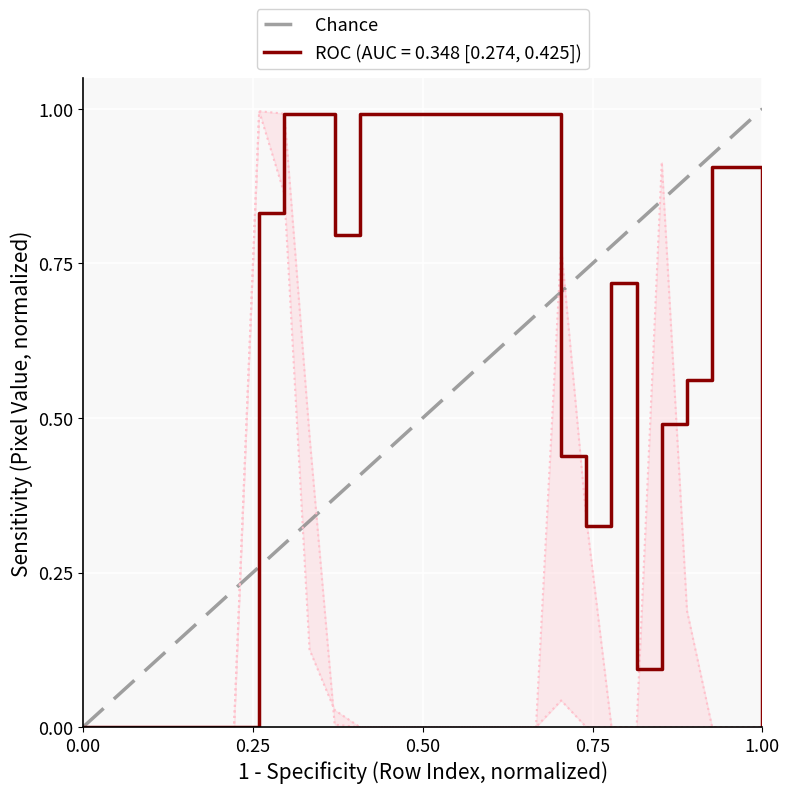

What is the difference between the maximum and minimum values?

1